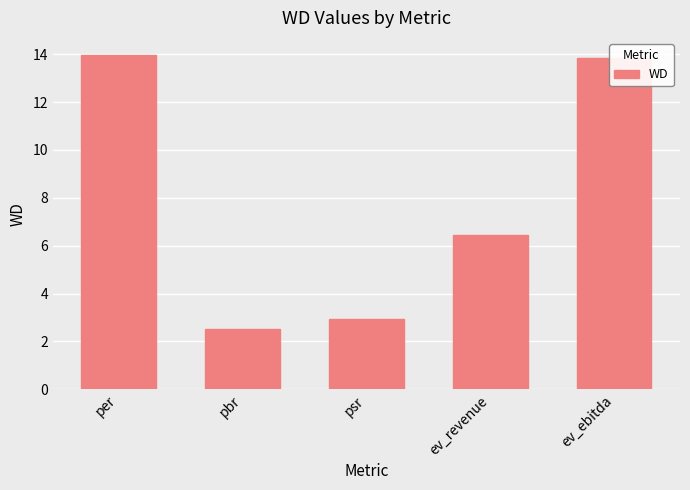

Which label corresponds to the largest value in the chart?

per